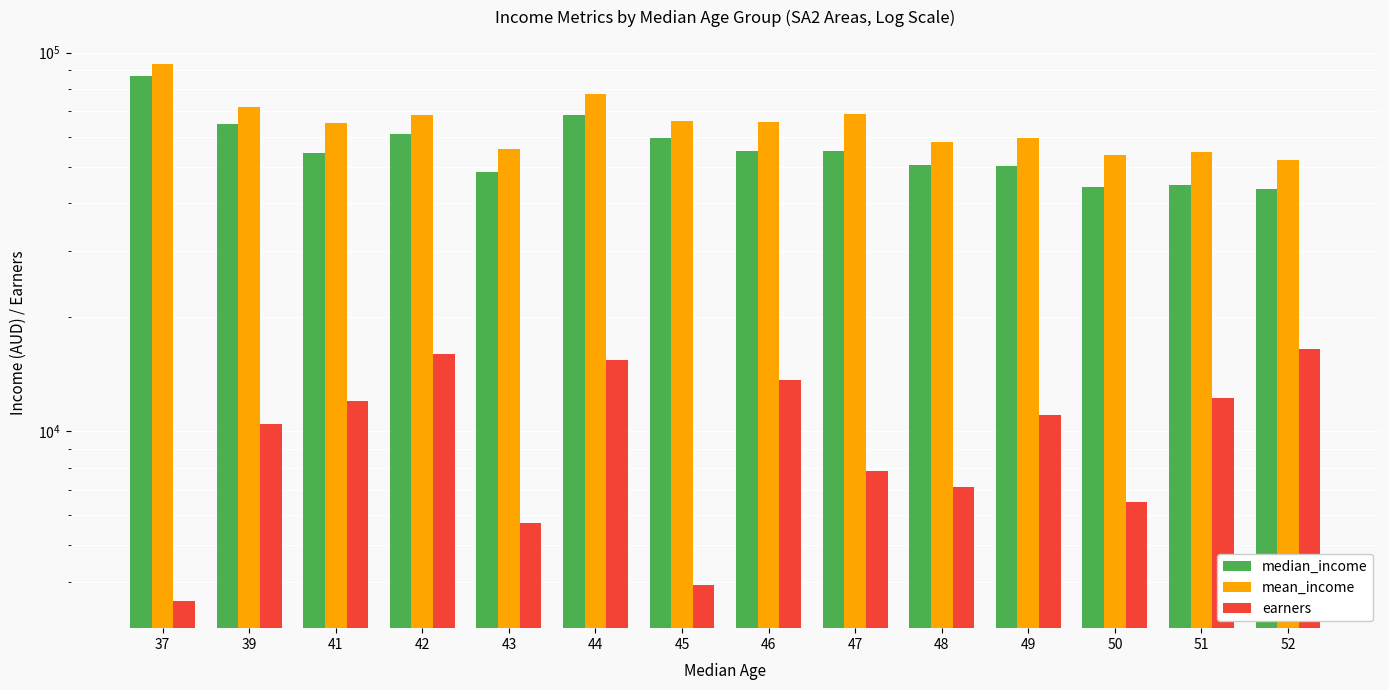

How many distinct data groups are displayed?

3